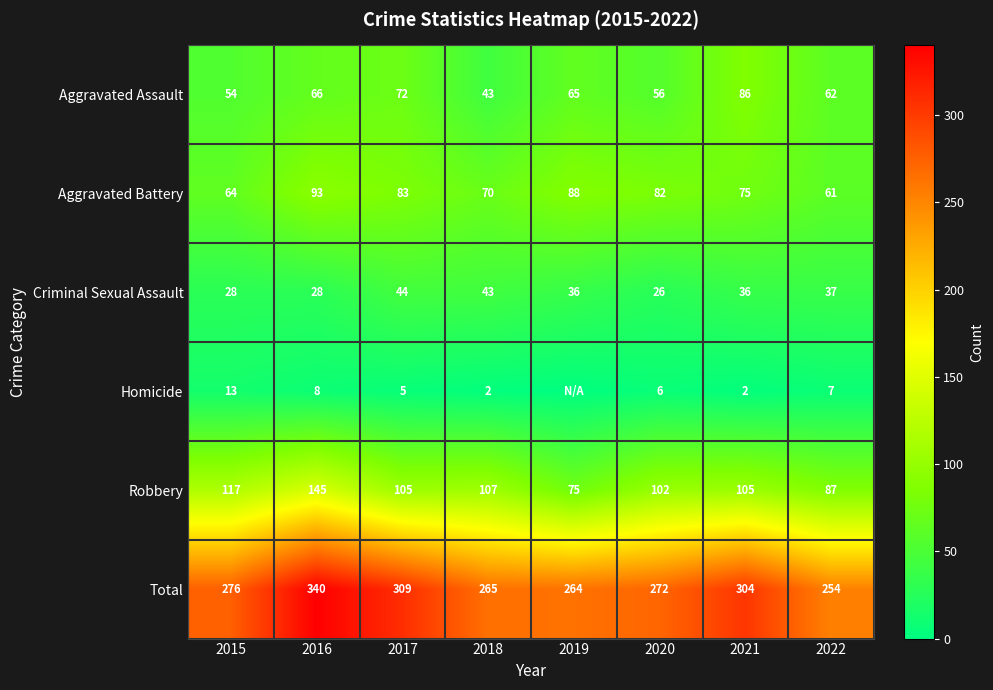

Read the Aggravated Assault value at 2015, to the nearest 5.

55